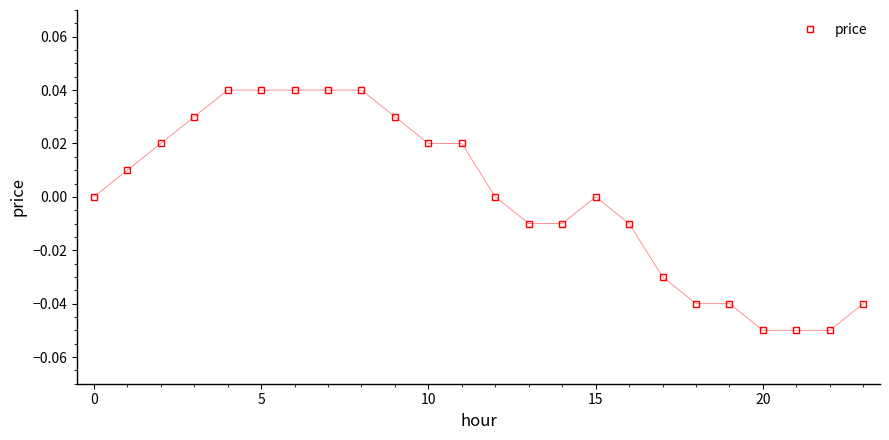

True or false: the data has more than 0 interior local peaks.

True